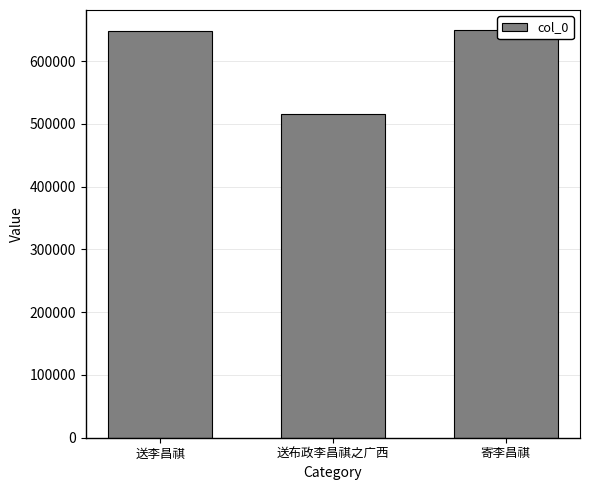

How many data points are above 648788?

1